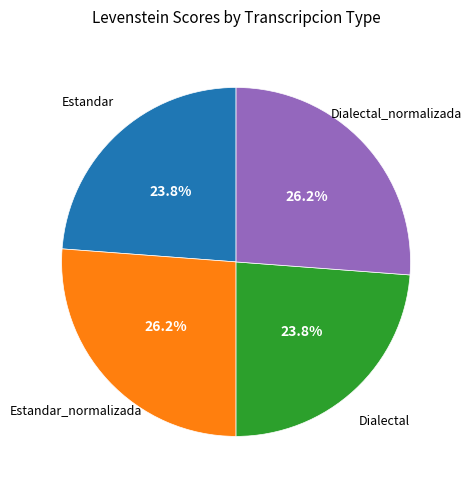

Combined, what portion of the pie is Dialectal and Dialectal_normalizada?

50.0%